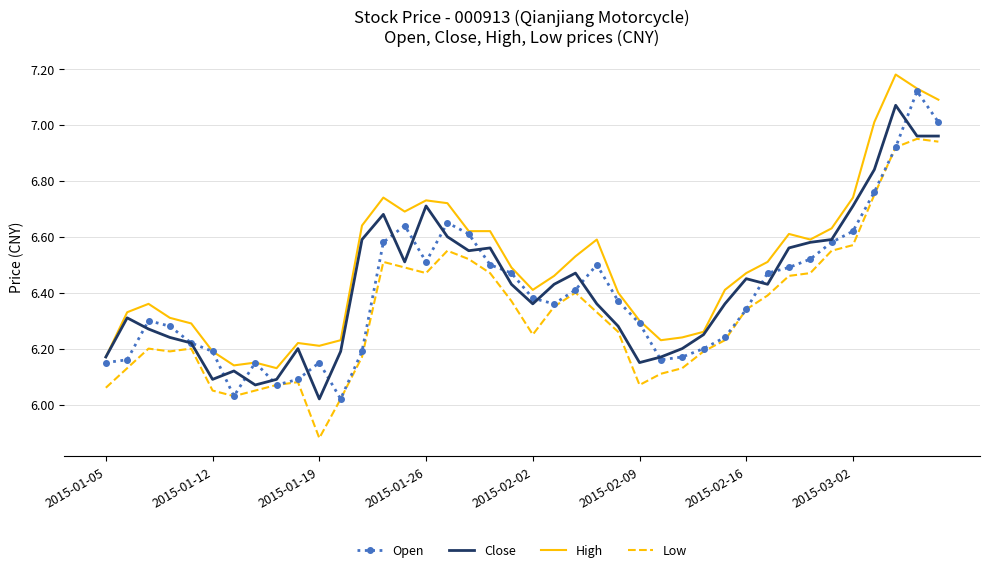

Which series has the largest total across all categories?

High